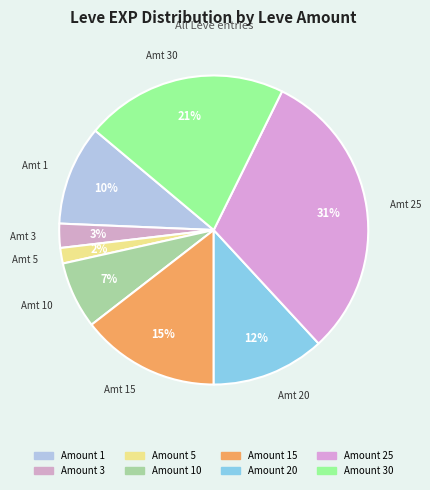

Count the number of slices in the pie.

8